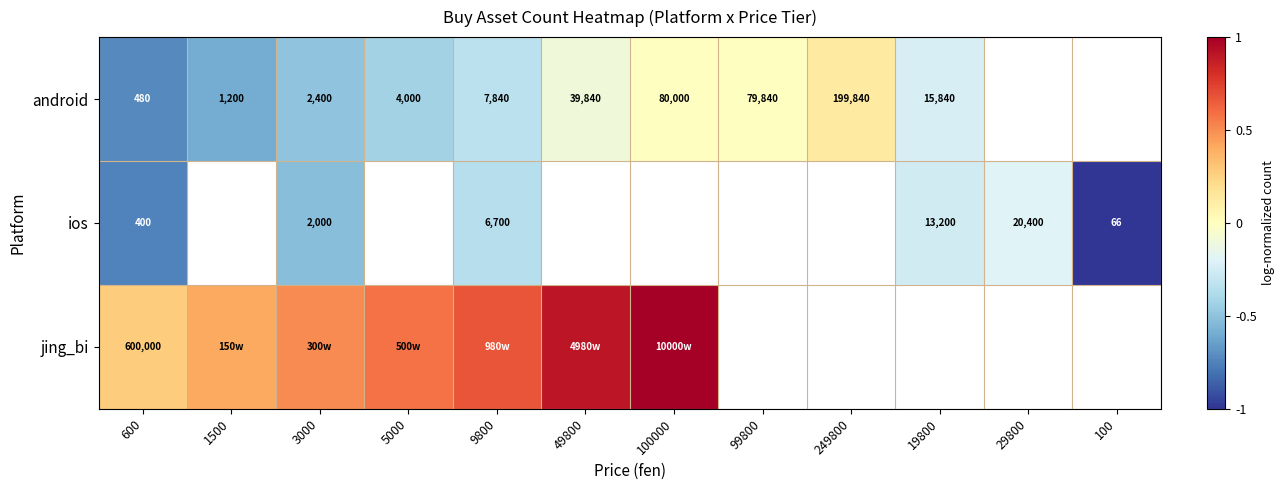

Is the value of android at 9800 greater than the value of ios at 100?

Yes